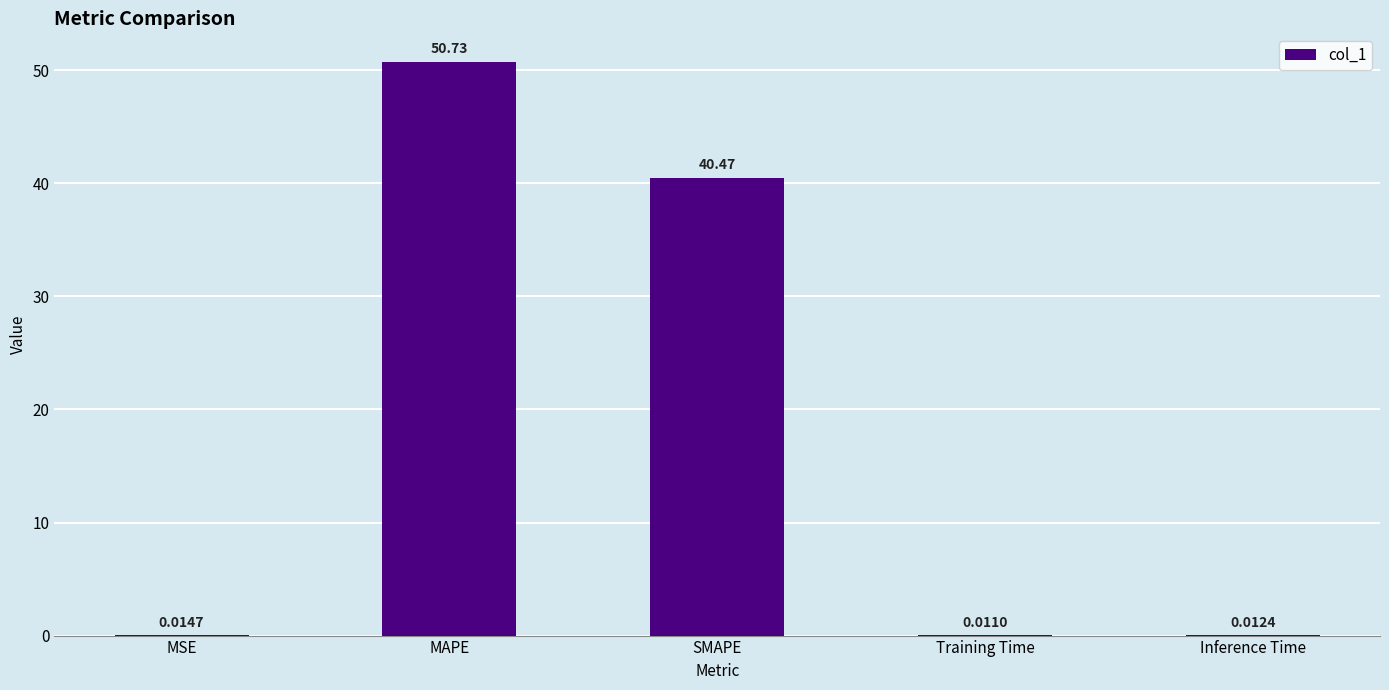

What is the change in value from MAPE to Inference Time?

-50.7